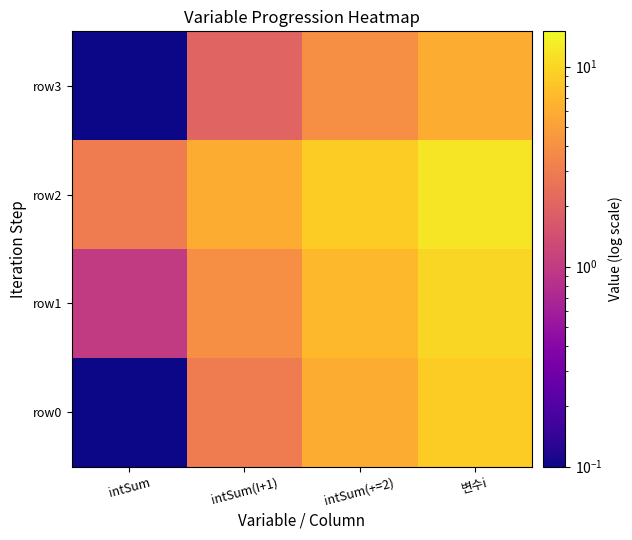

Reading left to right, transcribe all the data shown in this chart.

row0: intSum=0.0	intSum(I+1)=3.0	intSum(+=2)=6.0	변수i=9.0
row1: intSum=1.0	intSum(I+1)=4.0	intSum(+=2)=7.0	변수i=10.0
row2: intSum=3.0	intSum(I+1)=6.0	intSum(+=2)=9.0	변수i=12.0
row3: intSum=0.0	intSum(I+1)=2.0	intSum(+=2)=4.0	변수i=6.0